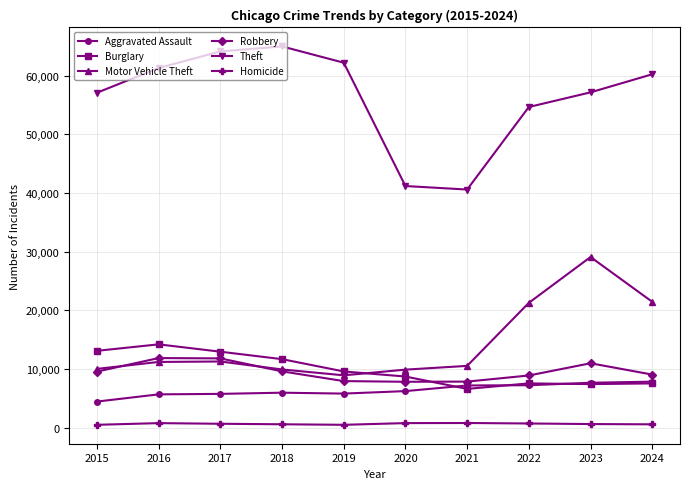

How many series are shown in this chart?

6